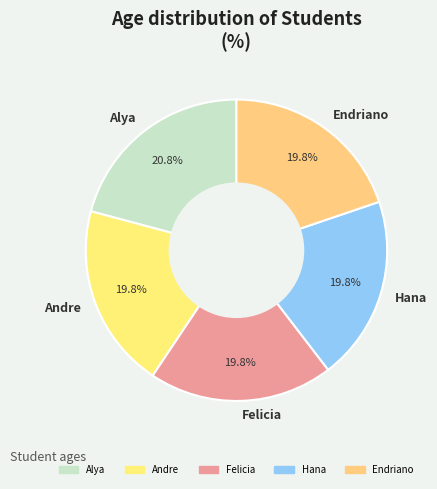

Which slice is the largest?

Alya